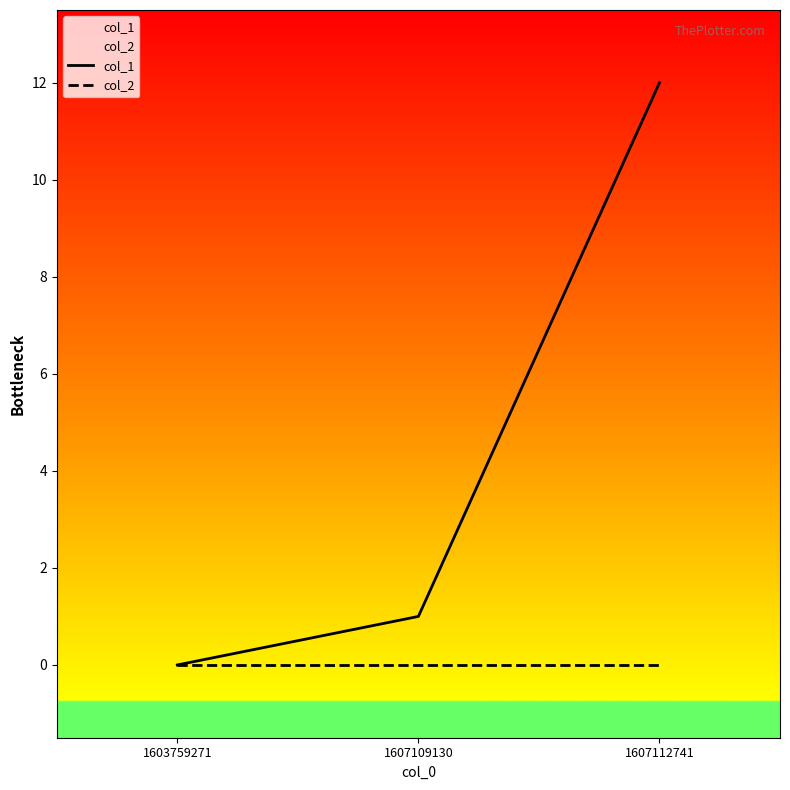

List the series in order of their overall mean, highest first.

col_1, col_2